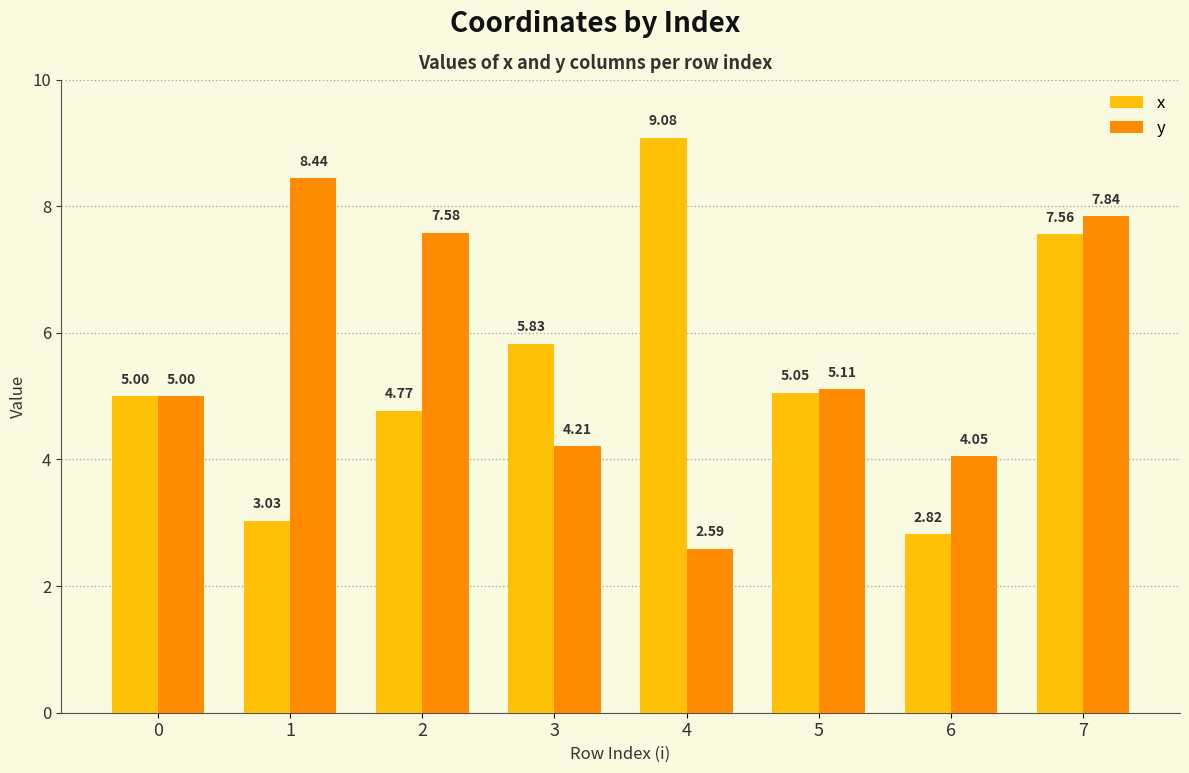

List the series in order of their overall mean, highest first.

y, x